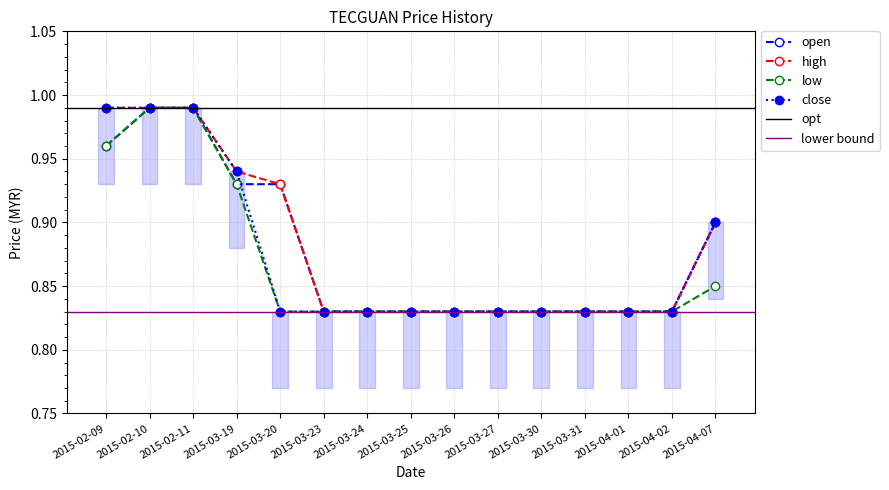

List the series in order of their peak value, lowest first.

open, high, low, close